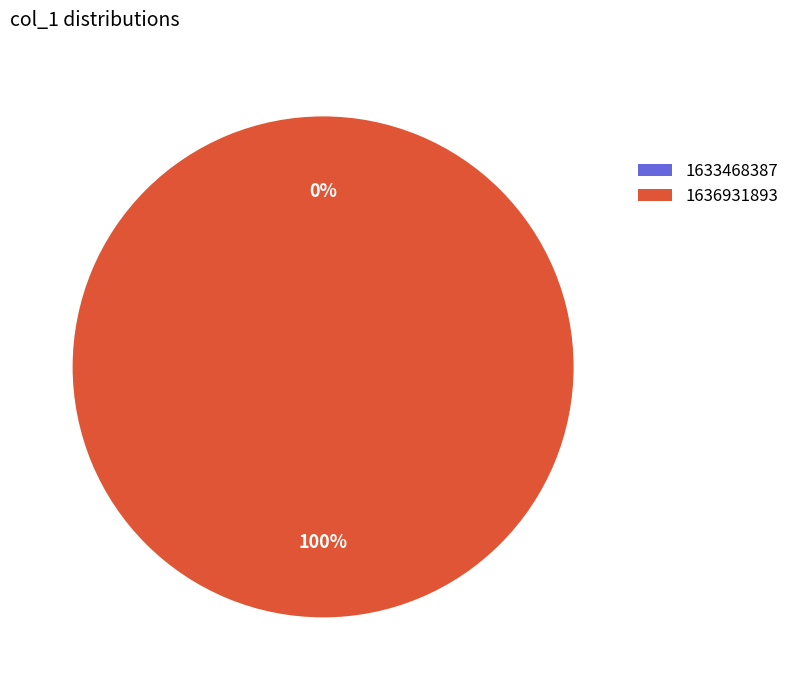

Does any single category account for the majority?

Yes